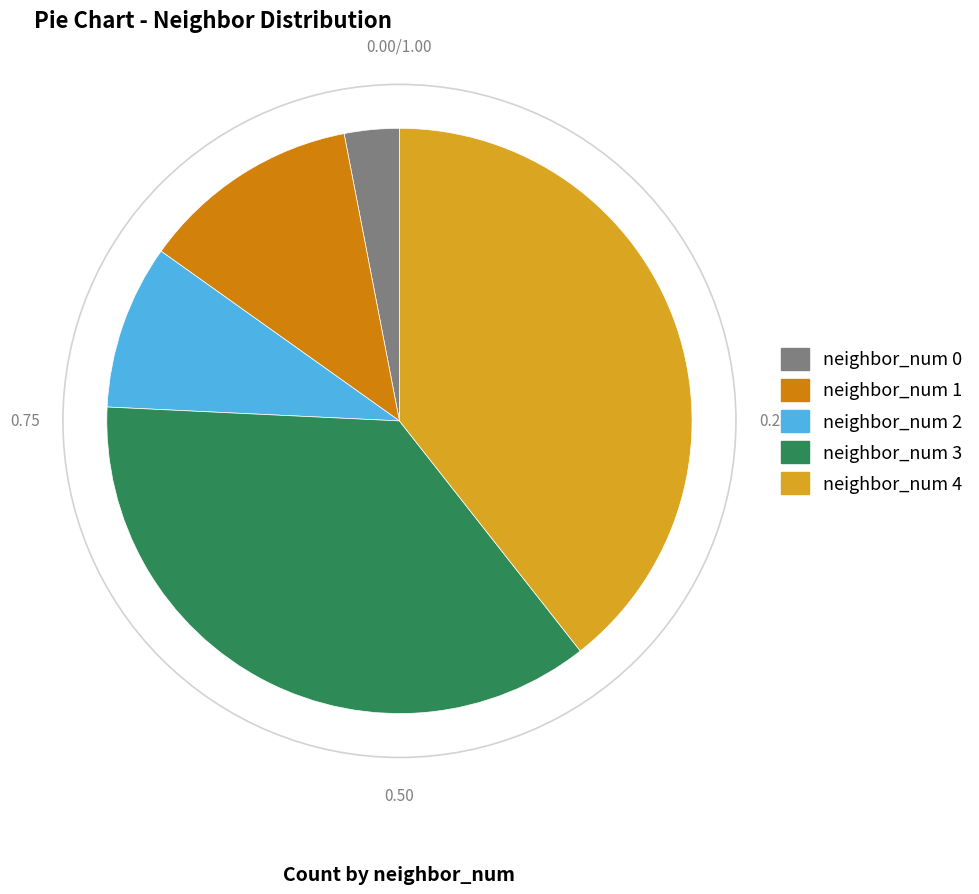

What is the smallest slice in the pie chart?

neighbor_num 0